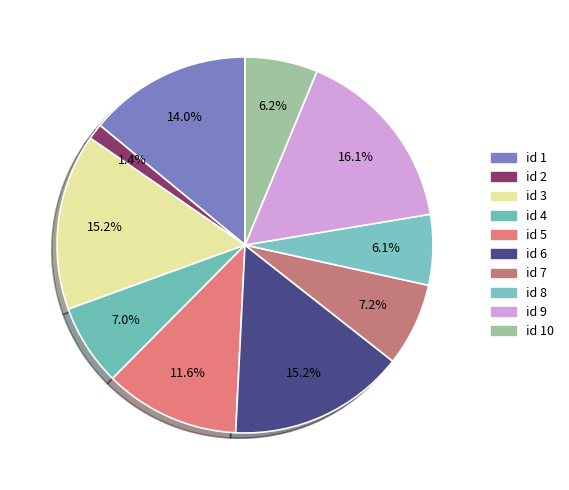

Does any single category account for the majority?

No